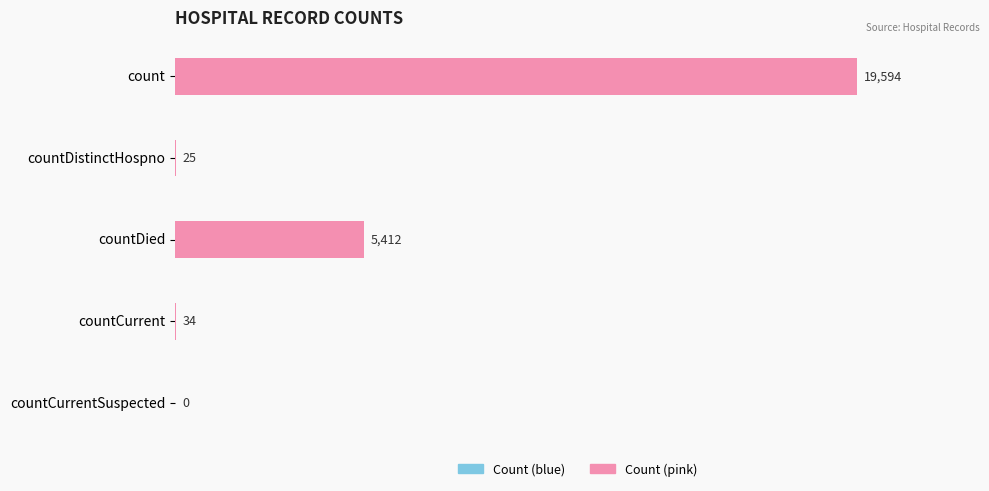

Are the bars horizontal?

Yes